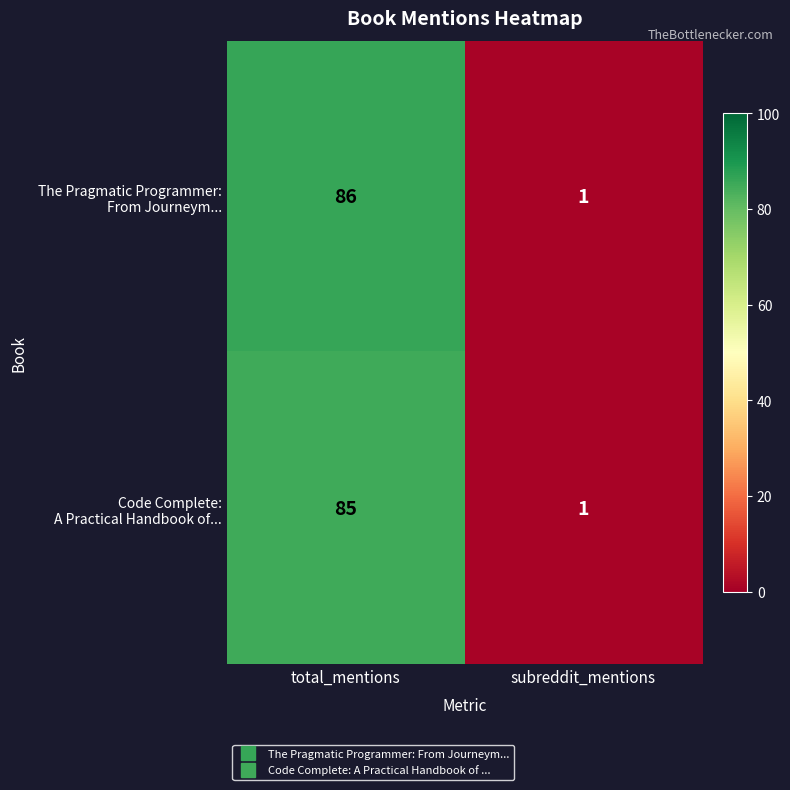

What is the total value across all series at total_mentions?

171